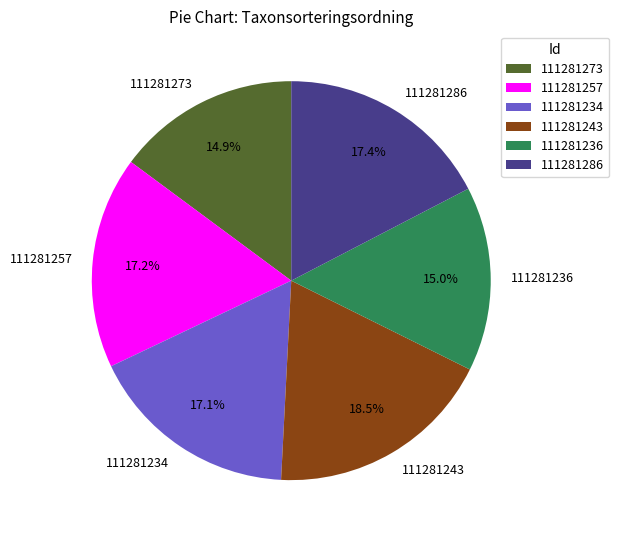

To the nearest percent, what percentage of the pie is 111281286?

17%